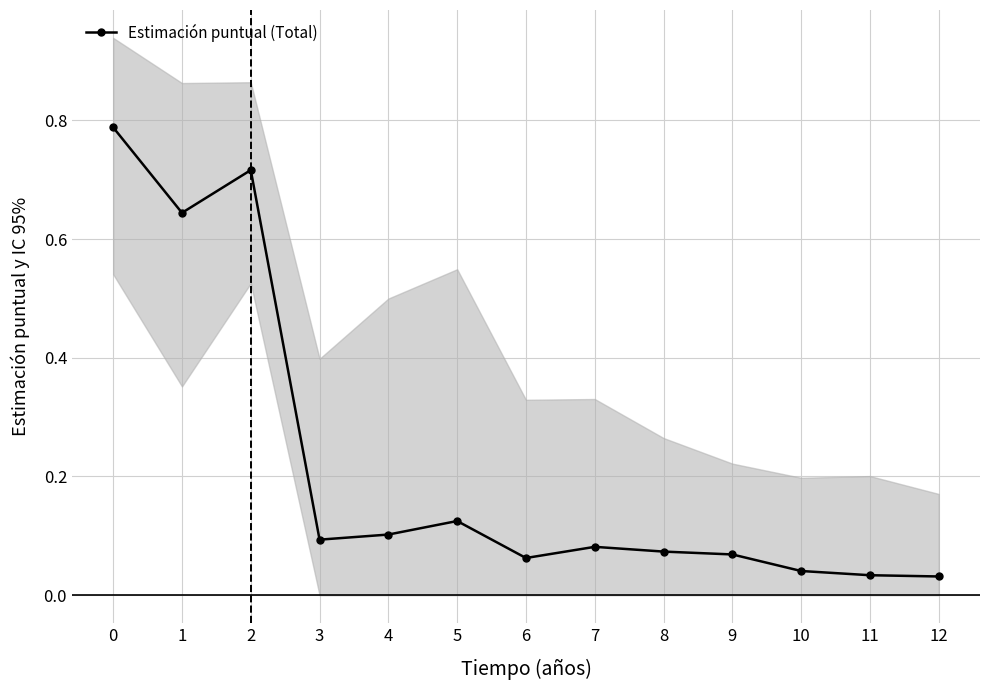

Is this an area chart (filled region under the line)?

No